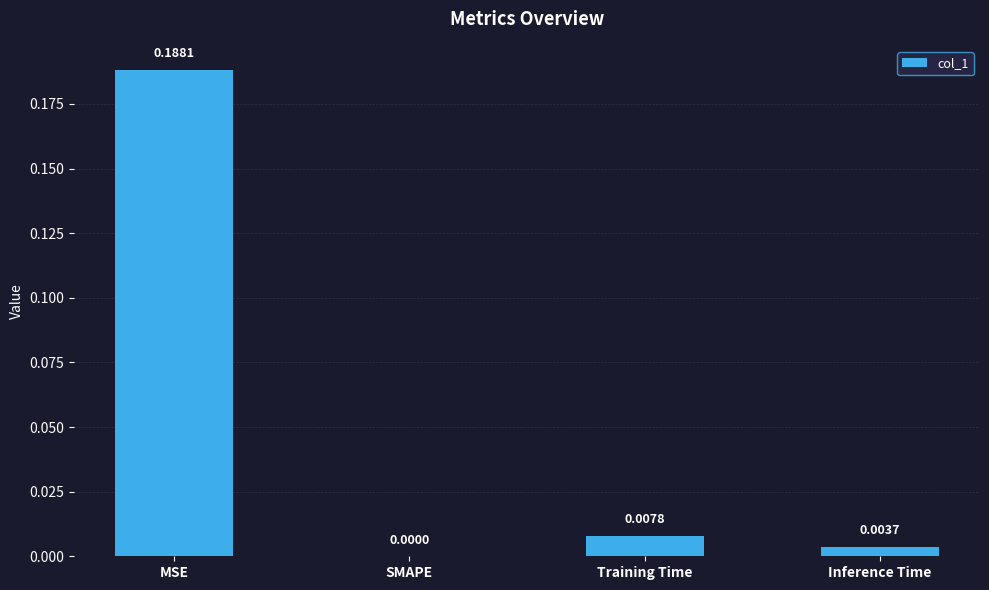

Count the number of values greater than 0.

3